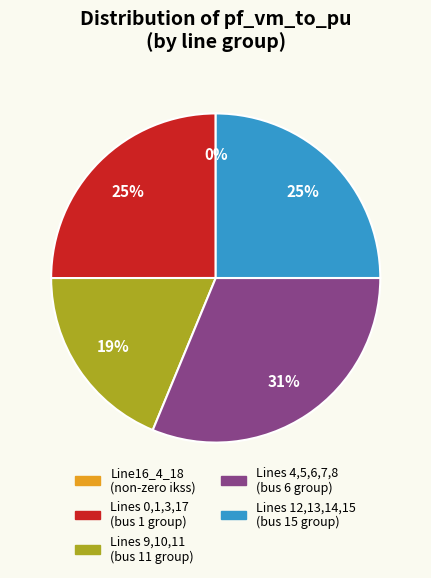

Which slice is the largest?

Lines 4,5,6,7,8 (bus 6 group)